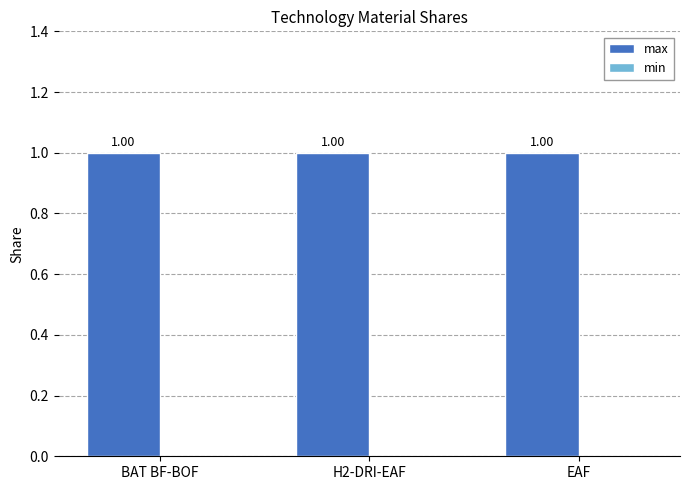

The max series shows 0 at EAF. True or false?

False